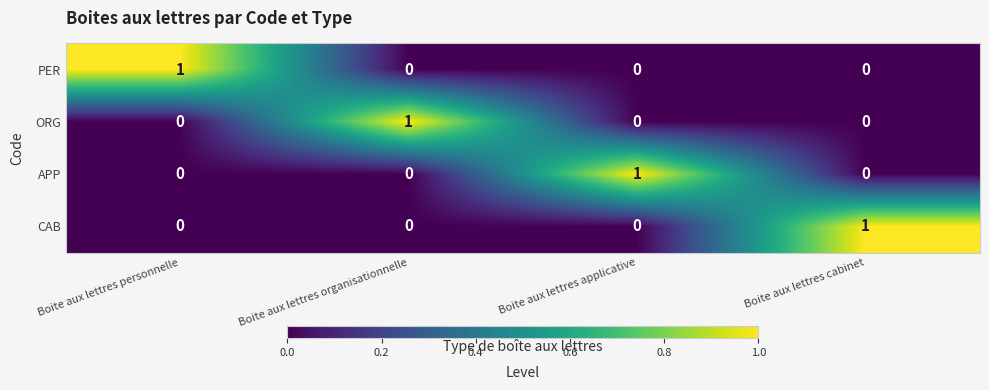

The ORG series shows 1 at Boite aux lettres organisationnelle. True or false?

True